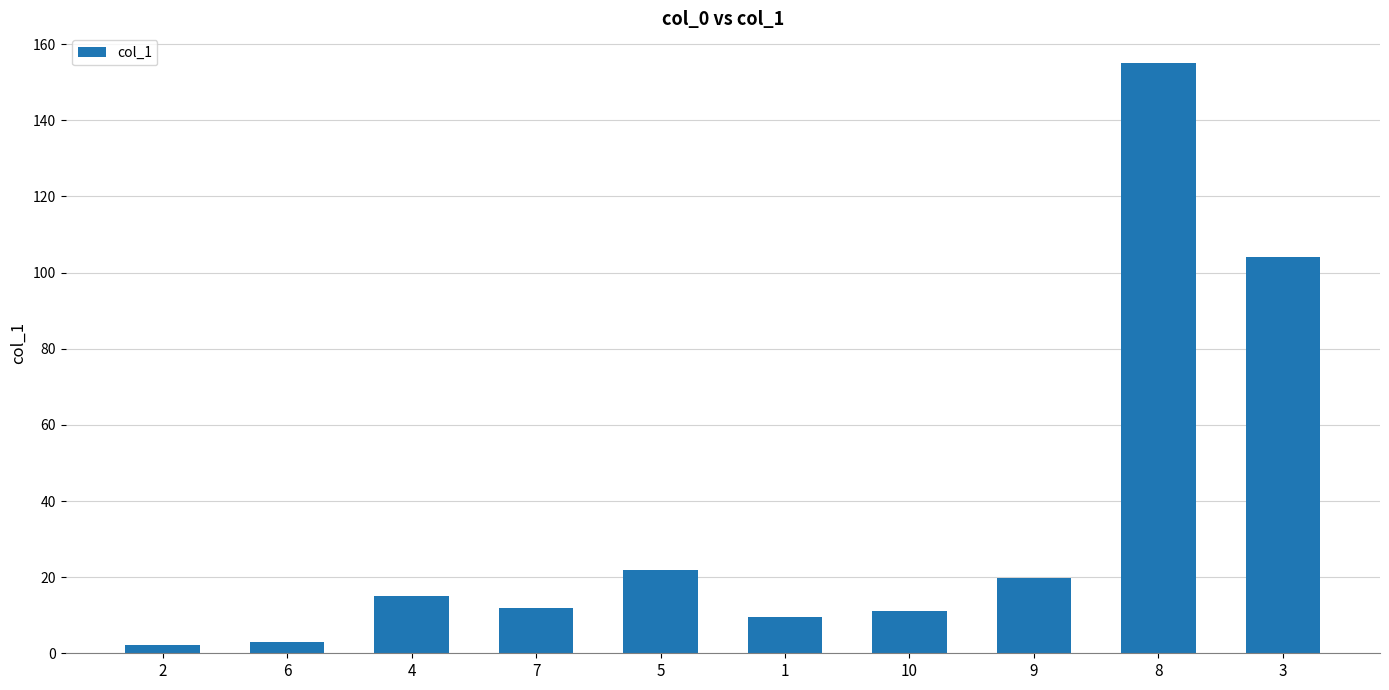

What is the smallest value displayed?

2.2